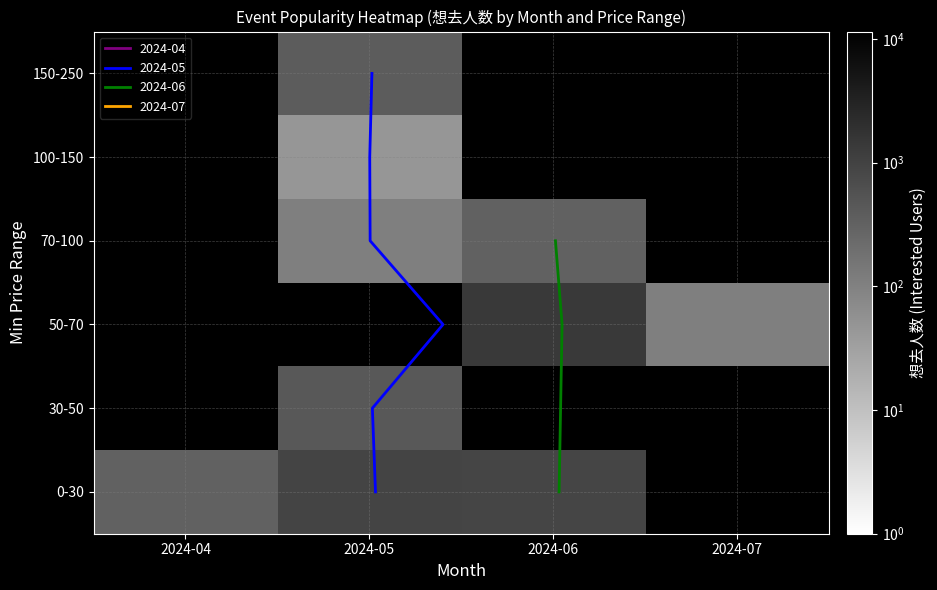

Which has a higher value, 2024-07 or 2024-04?

2024-04